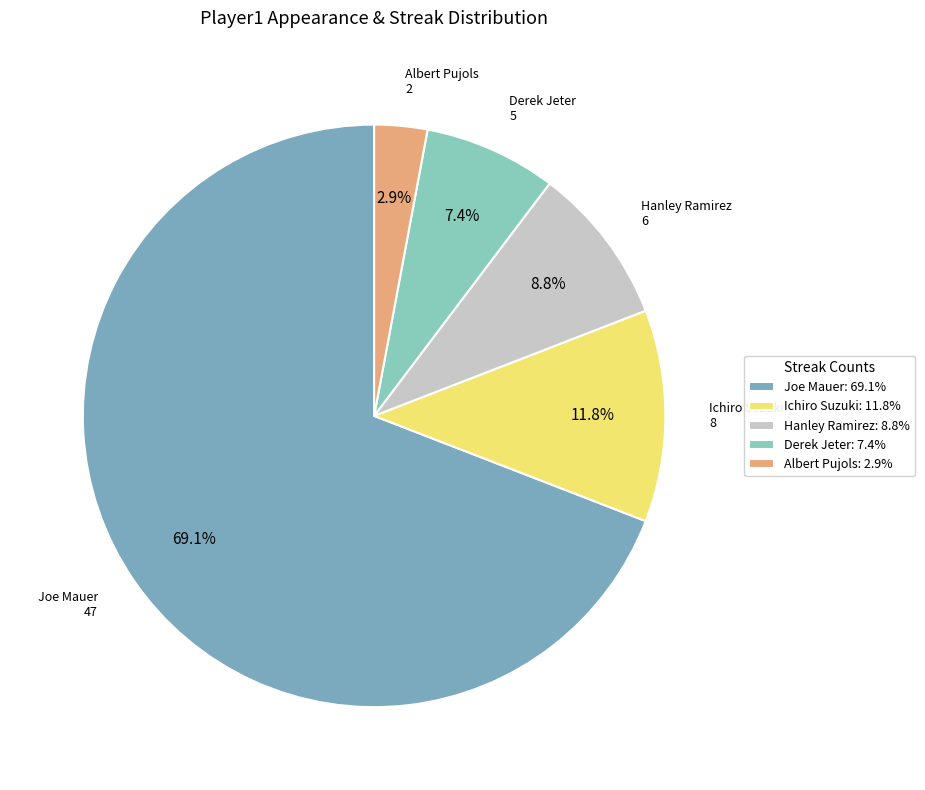

Which slice is the smallest?

Albert Pujols